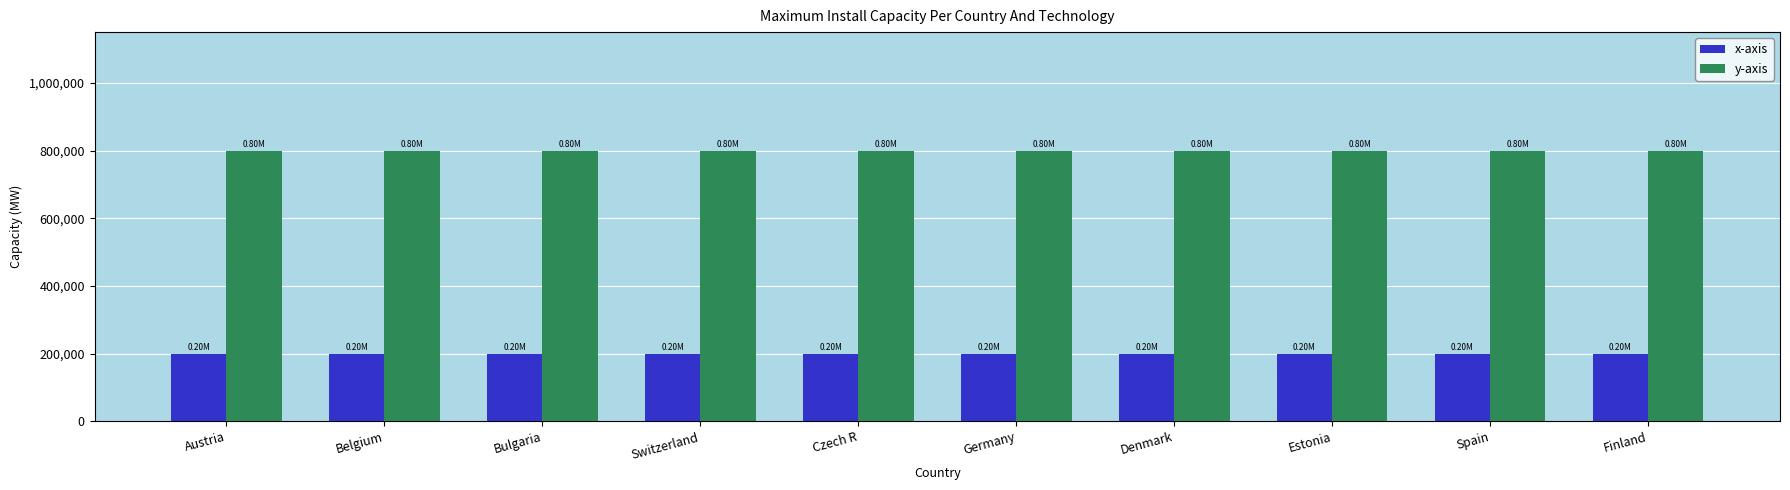

What is the maximum value shown in the chart?

800000